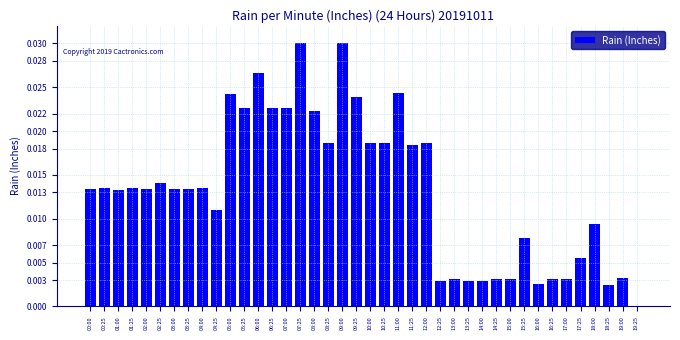

What is the sum of all values?

0.5